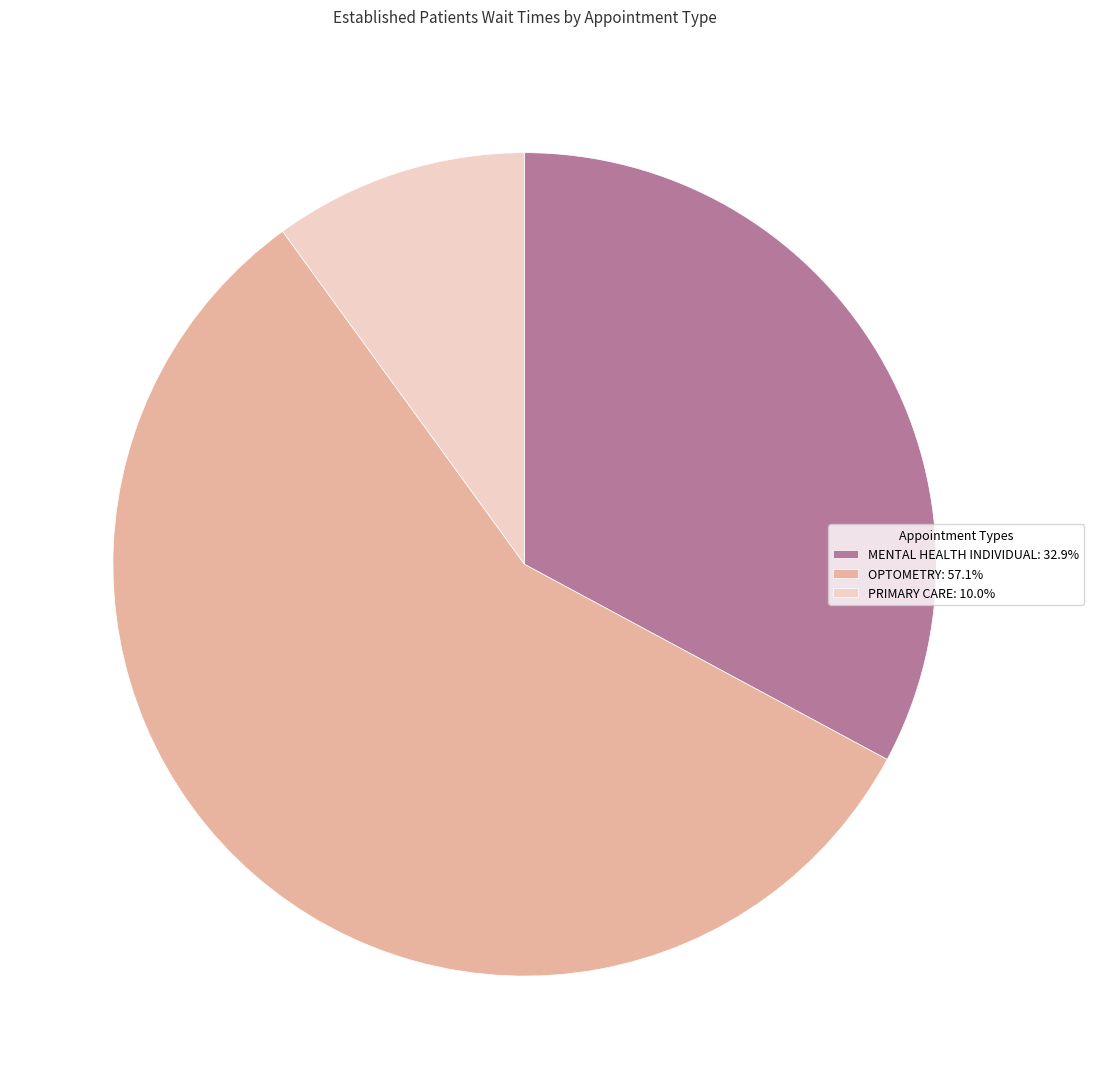

Is OPTOMETRY the majority of the pie?

Yes